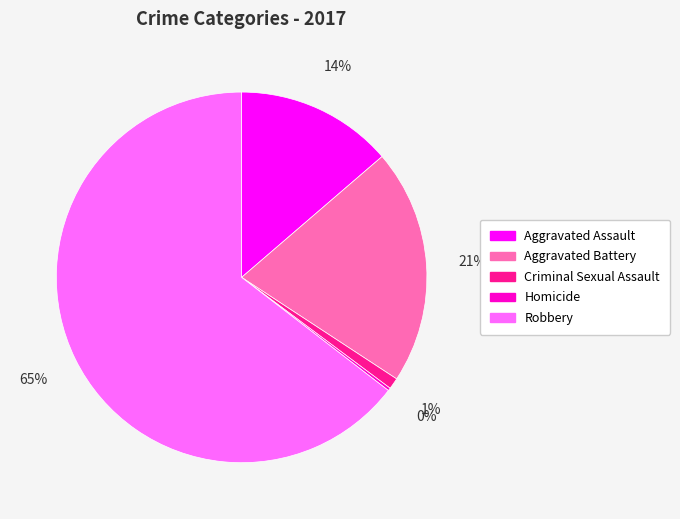

To the nearest percent, what is the combined percentage of Criminal Sexual Assault and Aggravated Battery?

22%